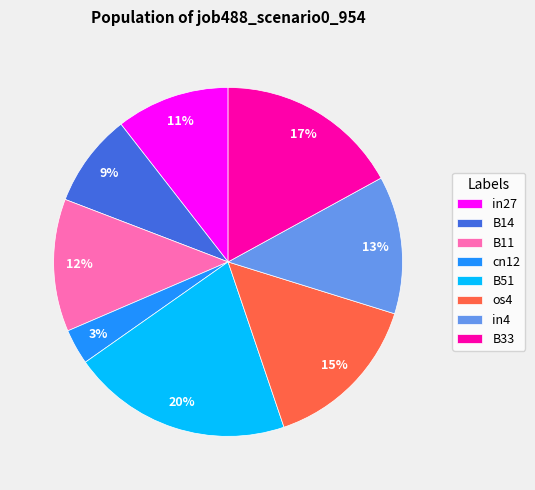

What is the smallest slice in the pie chart?

cn12